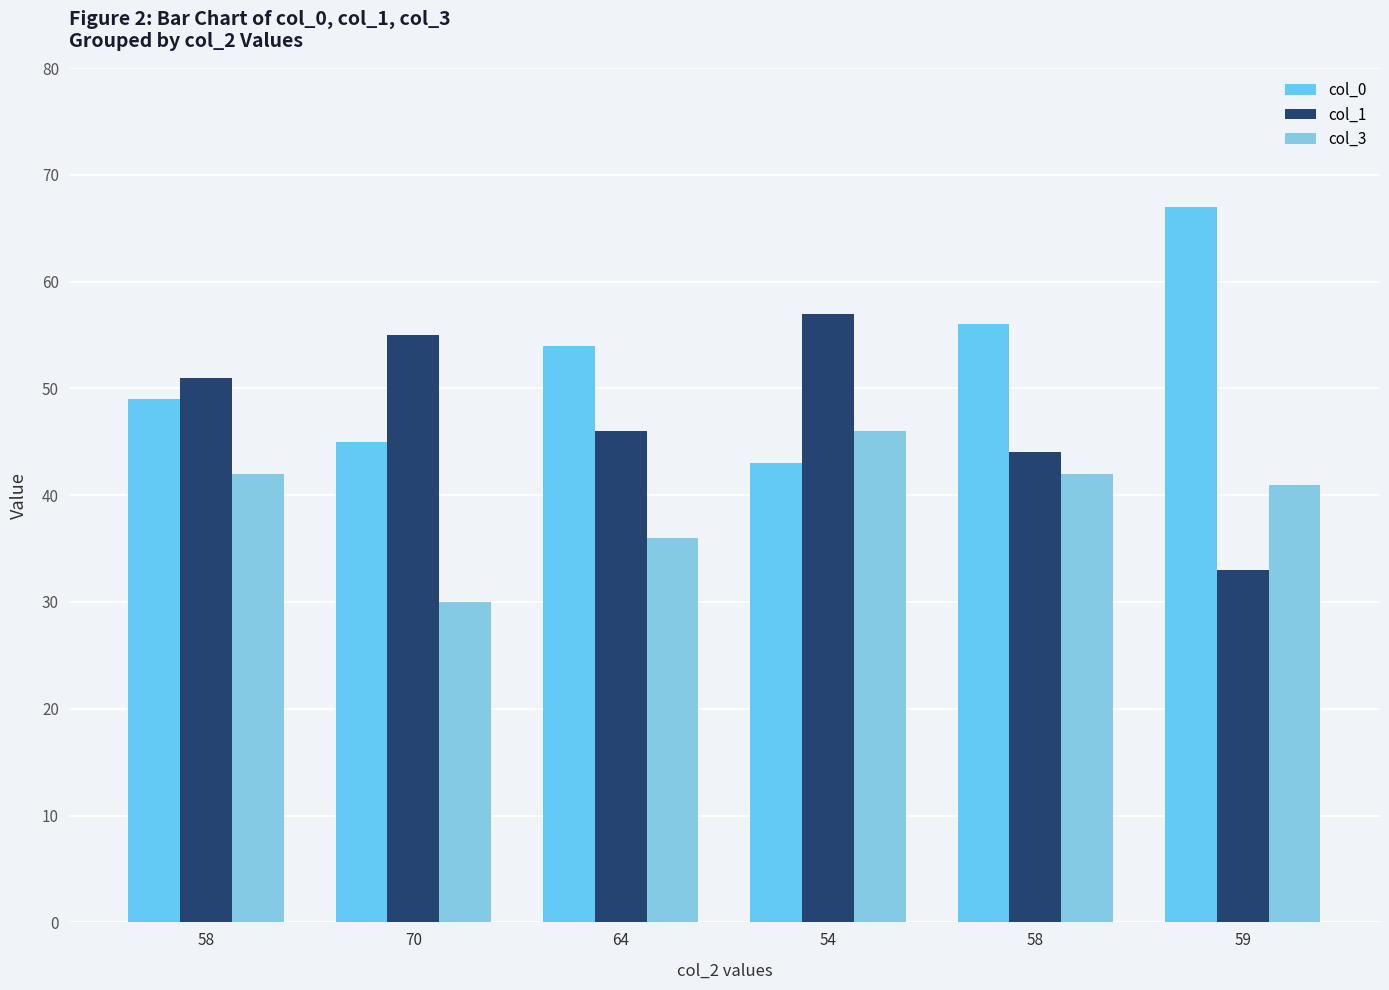

How many values in the col_3 series are below 42?

3